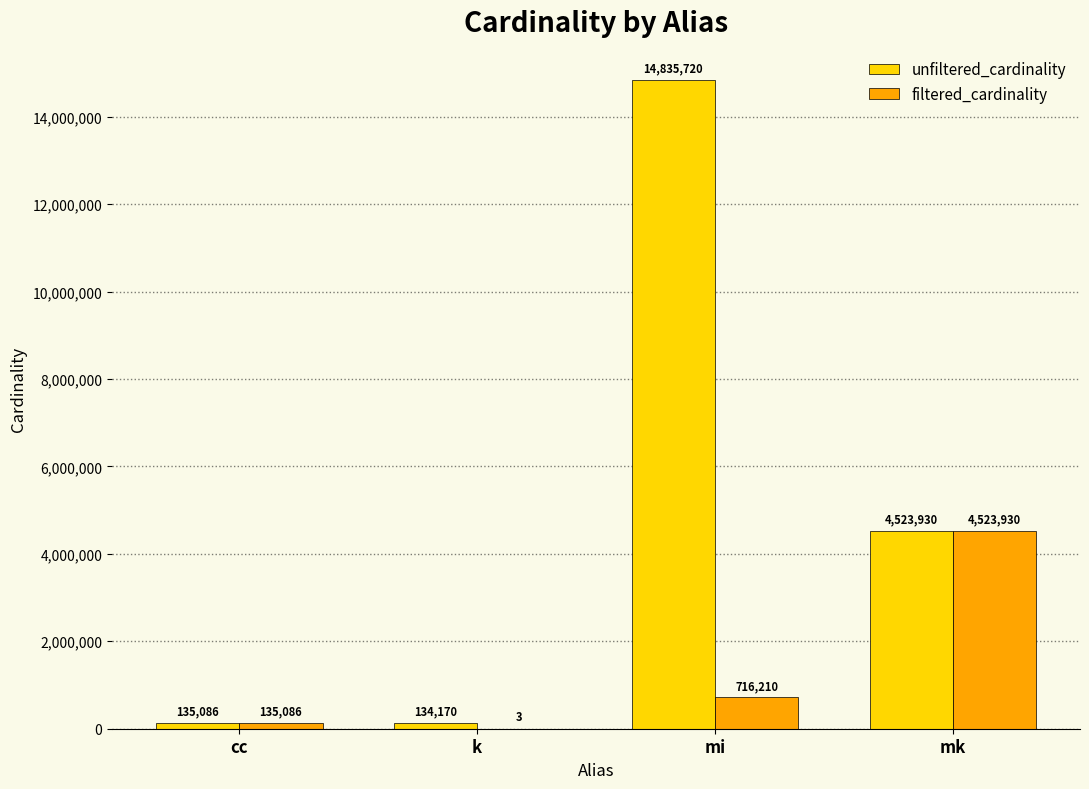

At which label does unfiltered_cardinality first exceed 4523930?

mi